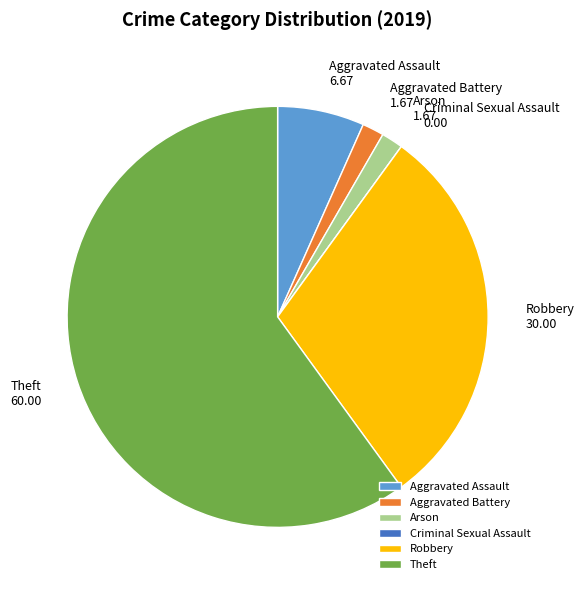

Which has a higher value, Theft or Arson?

Theft